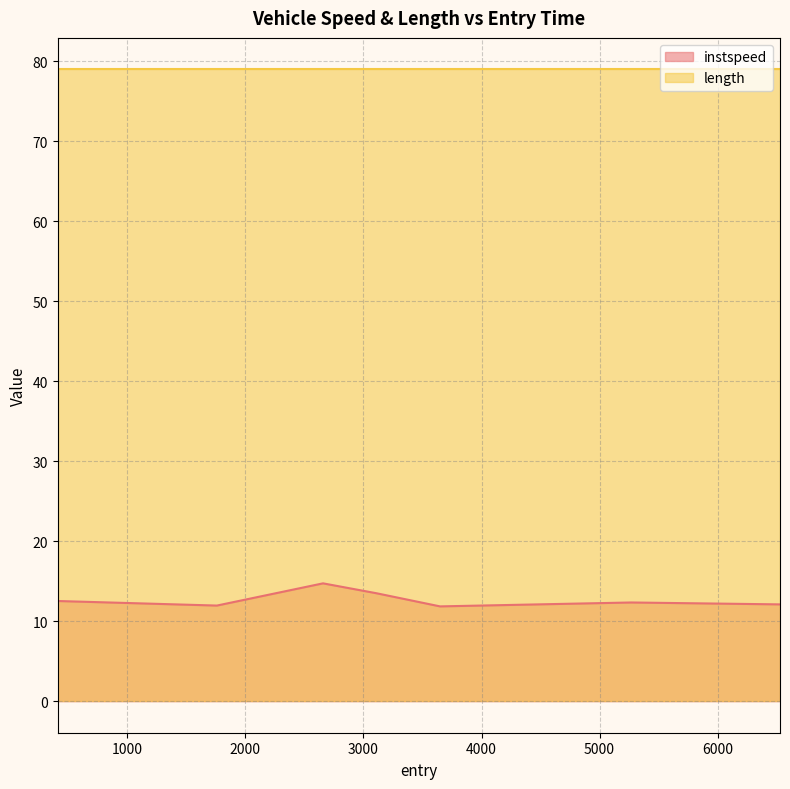

The value at 6528.2605186555975 is 7.5. True or false?

False